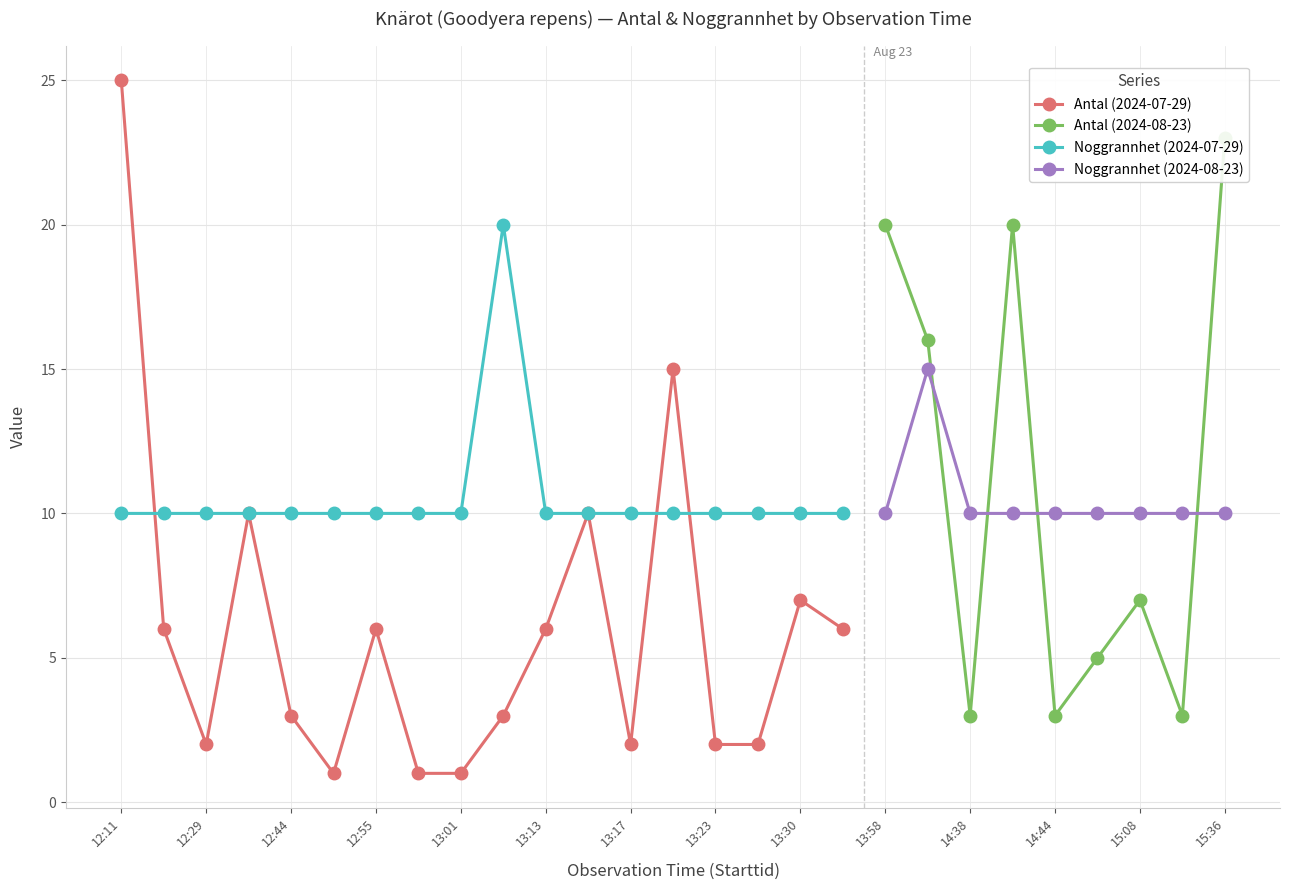

What is the difference between the maximum and second lowest values in the Noggrannhet series?

10